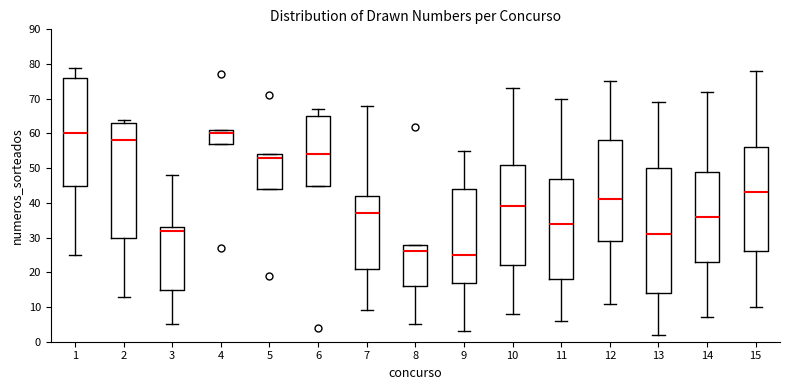

Comparing the boxes themselves (not the whiskers), which one is the tallest?

13